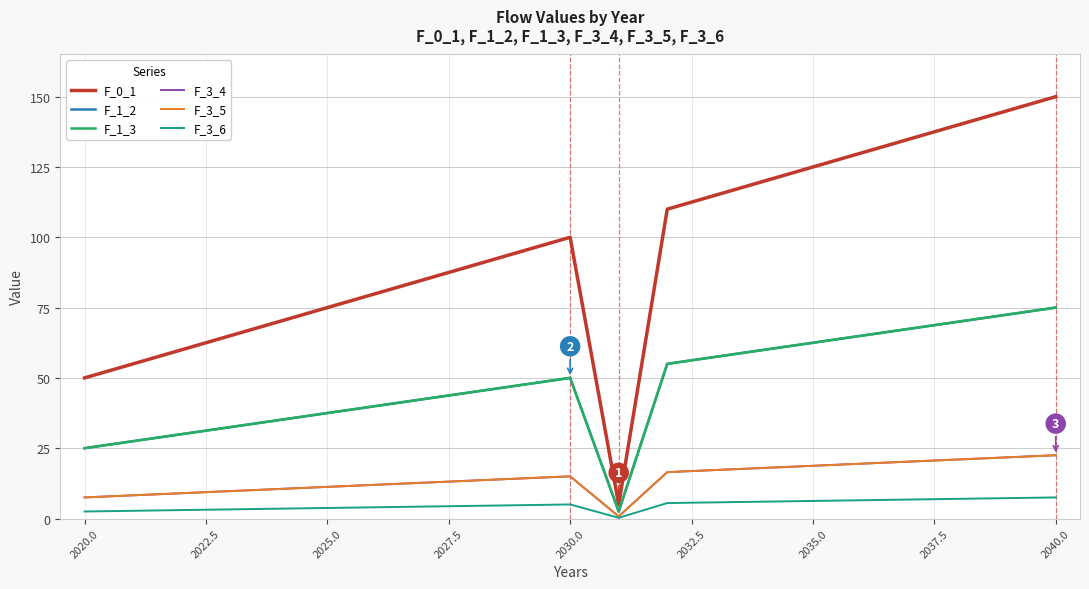

True or false: F_3_5 and F_3_4 intersect in this chart.

False